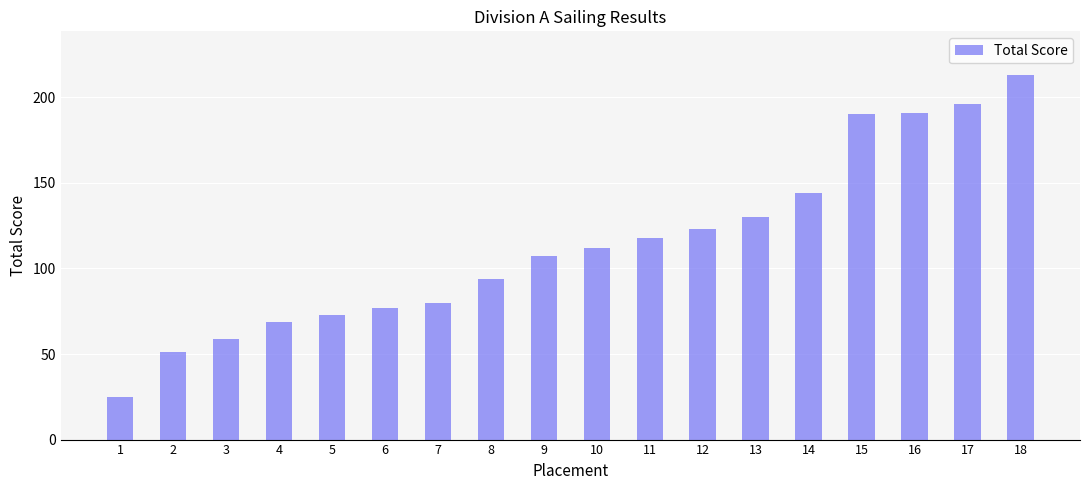

Reading right to left, what are all the values shown in this chart?

213	196	191	190	144	130	123	118	112	107	94	80	77	73	69	59	51	25